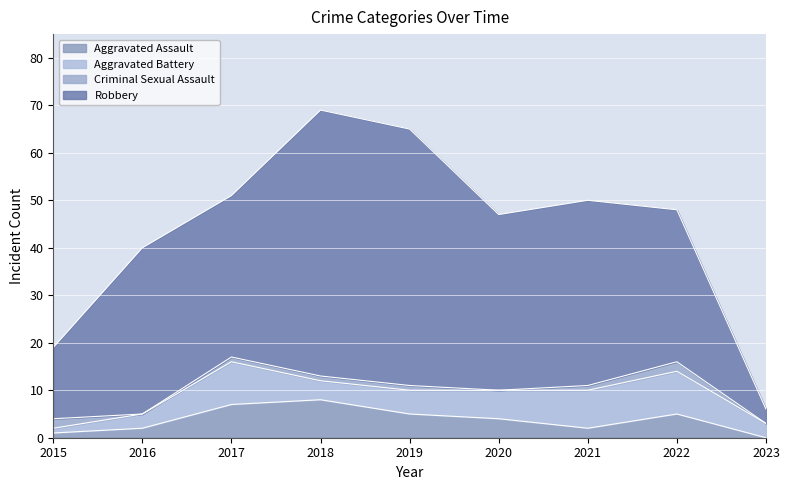

What is the difference between the second highest and second lowest values in the Aggravated Battery series?

6